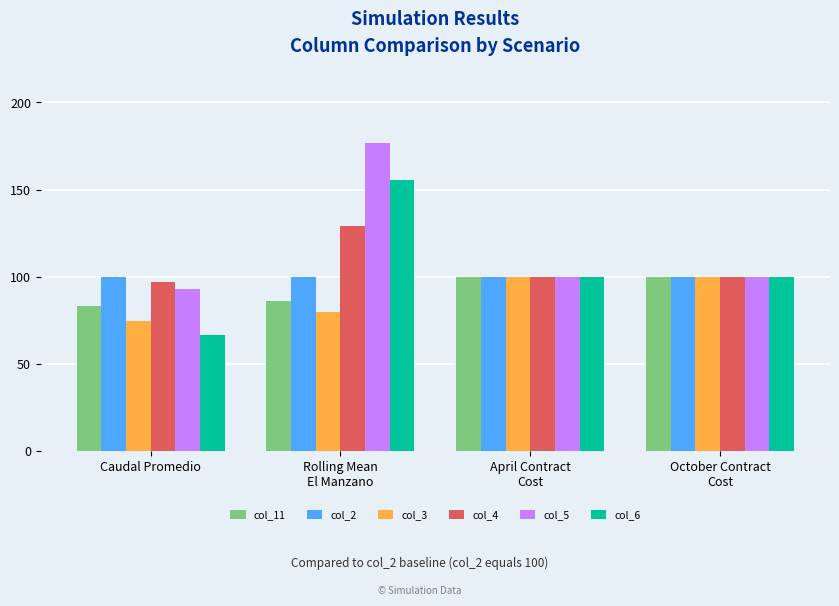

Reading left to right, extract all data points from this chart.

col_11: 83.3	85.9	100.0	100.0
col_2: 100.0	100.0	100.0	100.0
col_3: 74.3	79.6	100.0	100.0
col_4: 96.8	129.3	100.0	100.0
col_5: 92.9	177.0	100.0	100.0
col_6: 66.5	155.4	100.0	100.0